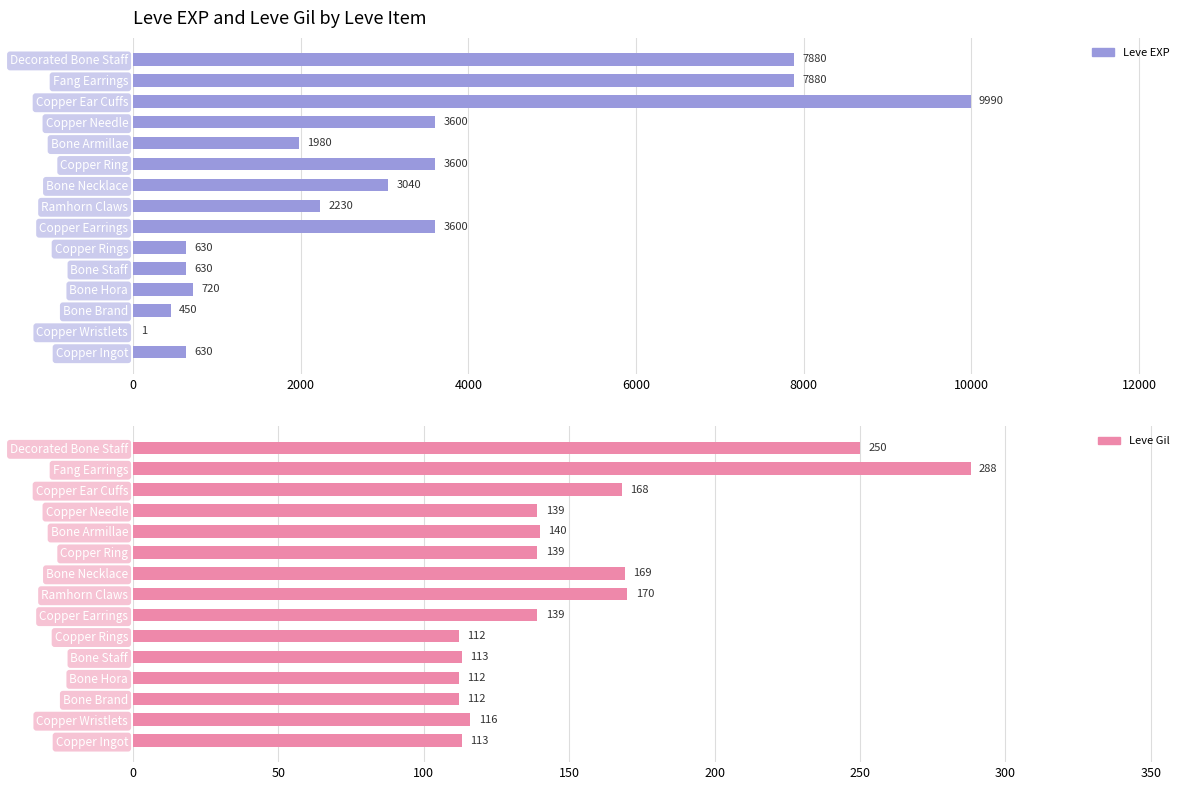

What position from the left is Copper Rings?

6